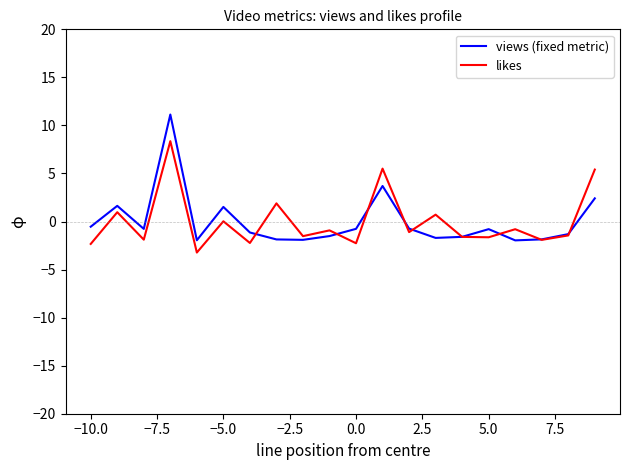

What is the greatest value displayed?

11.1